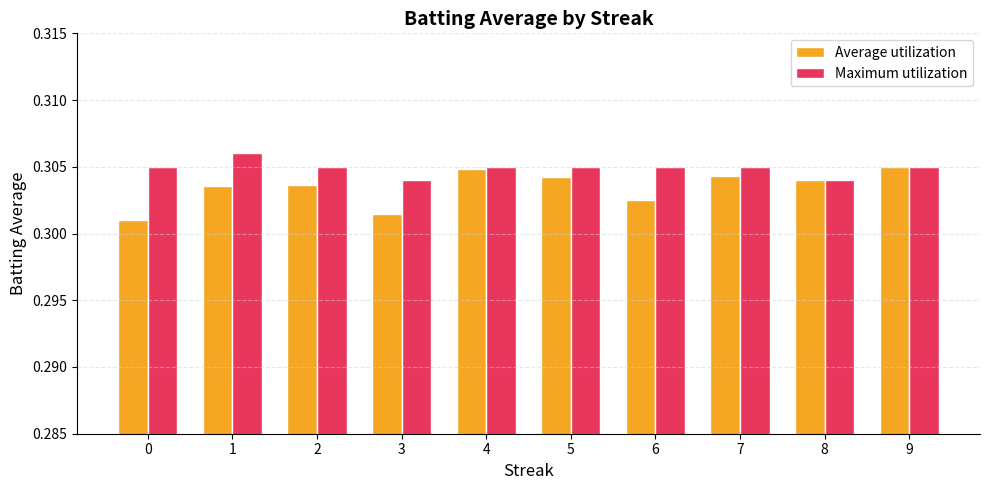

Which series changed the most between 6 and 9?

Average utilization